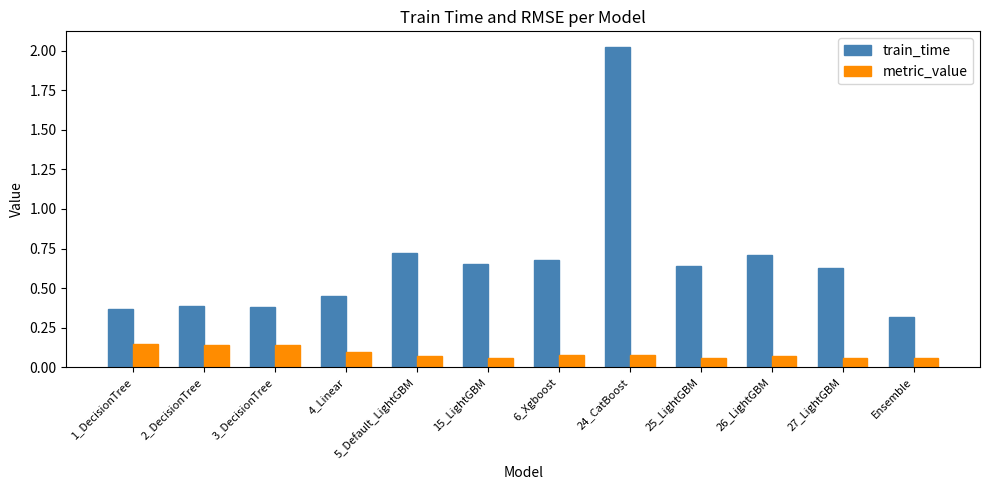

At Ensemble, list the series in order from largest to smallest.

train_time, metric_value